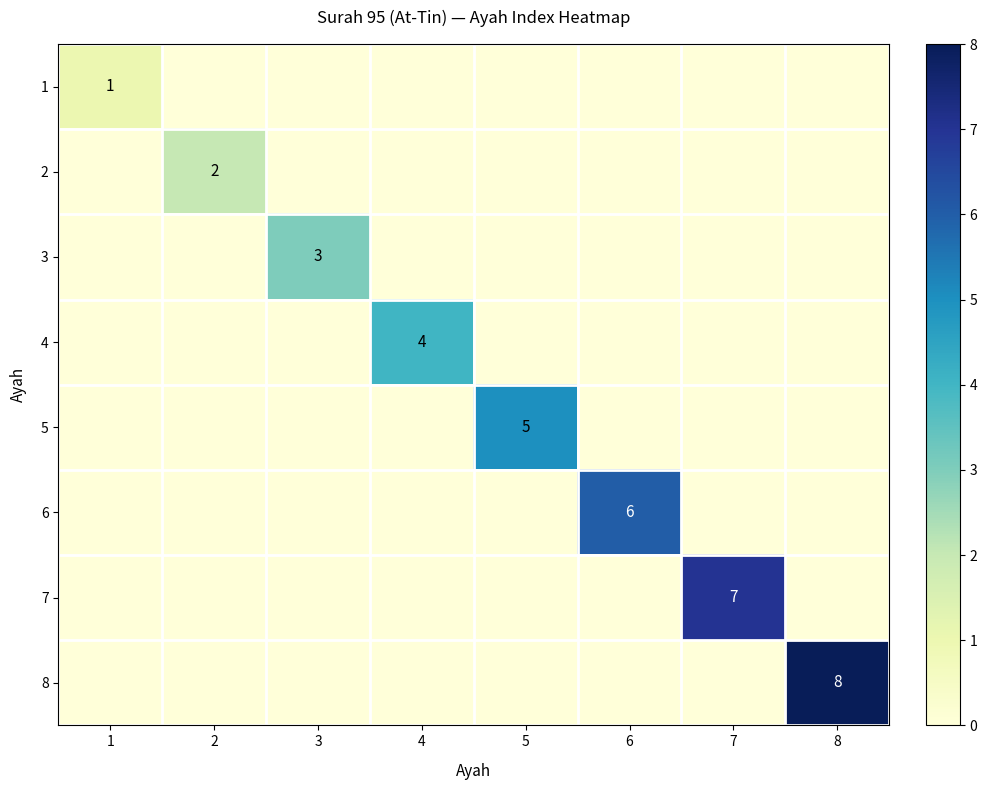

True or false: 5 has a value of 2 at 5.

False